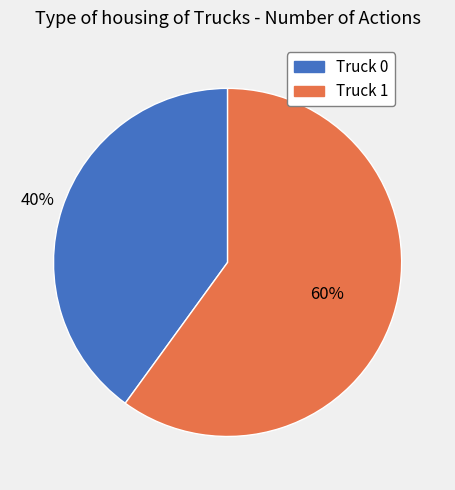

Do Truck 0 and Truck 1 together represent more than half of the pie?

Yes